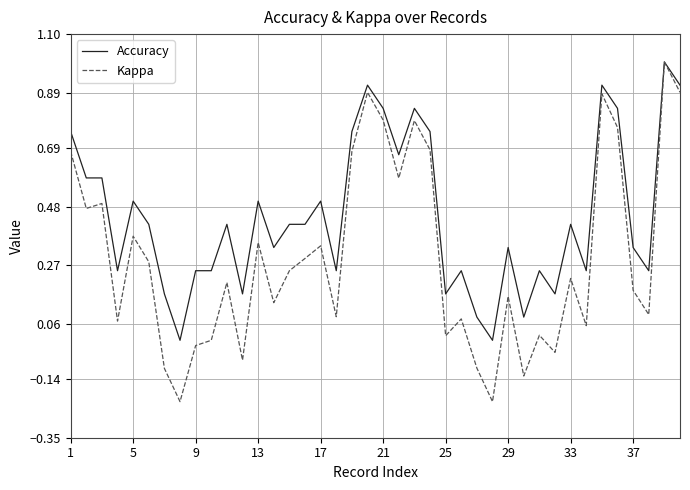

Which series has the largest range (max minus min)?

Kappa